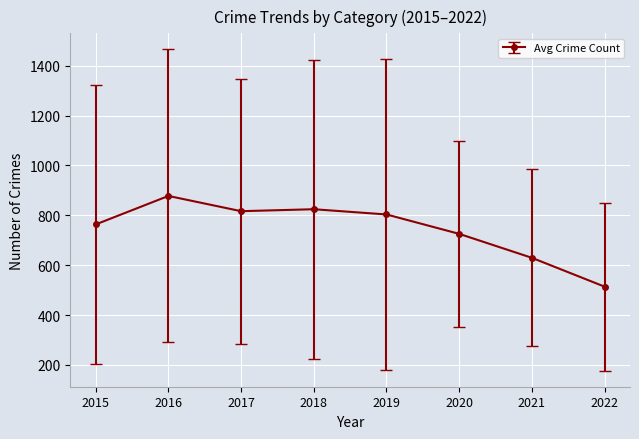

What is the value of the 8th point from the left?

513.8